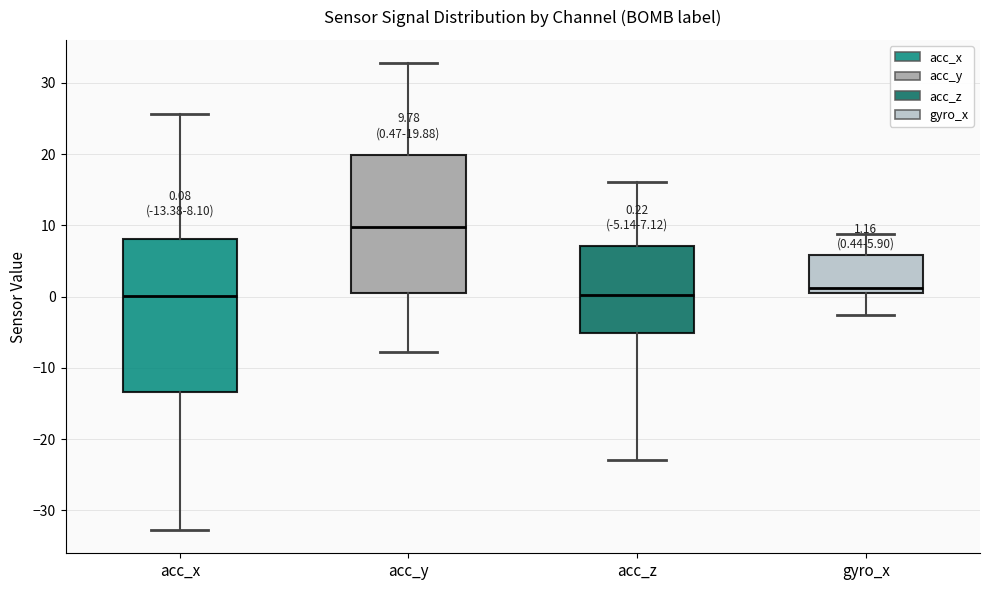

Comparing the boxes themselves (not the whiskers), which one is the tallest?

acc_x